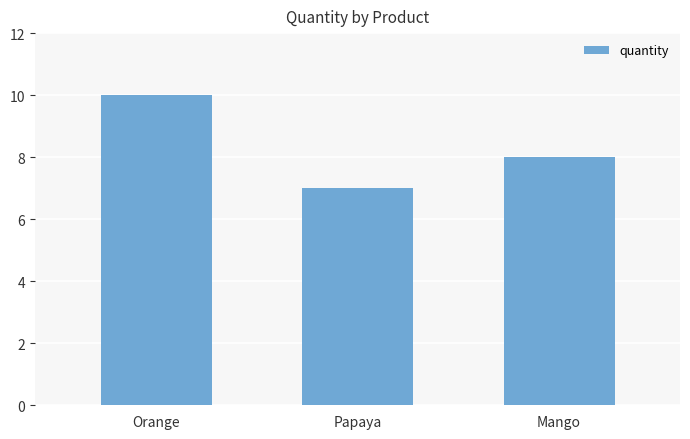

List the labels in order of value, largest first.

Orange, Mango, Papaya